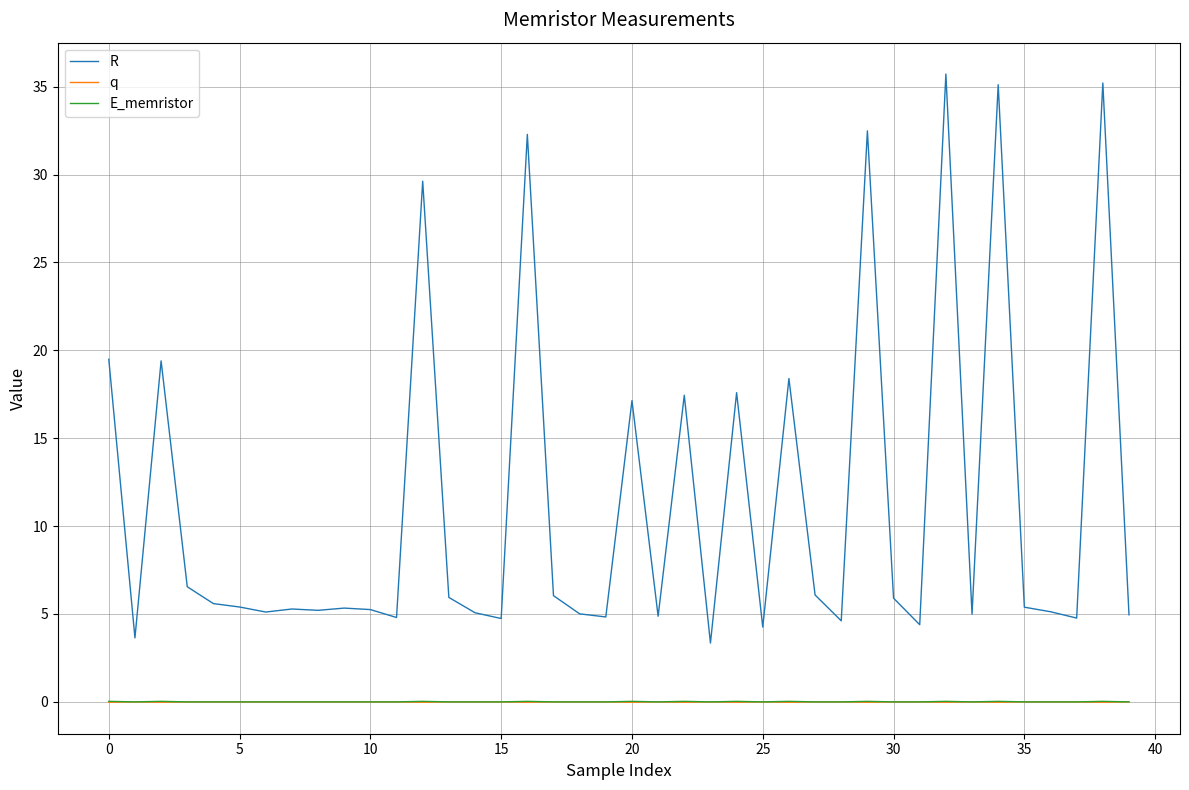

What is the maximum value for R?

35.7